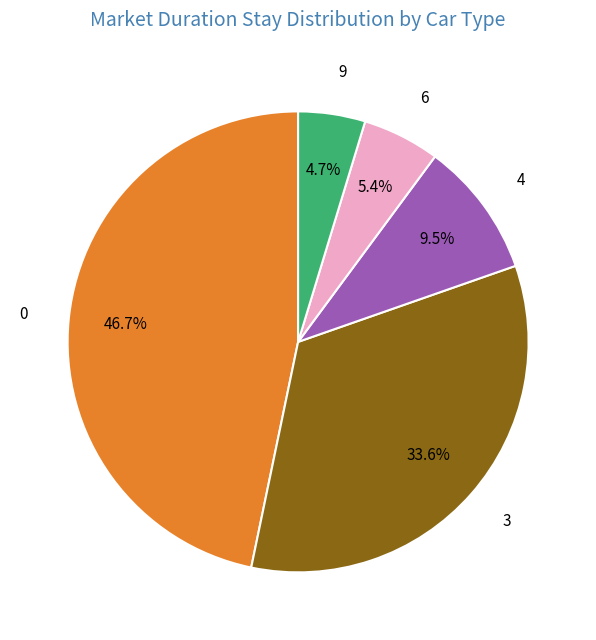

Does 0 represent more than half of the total?

No